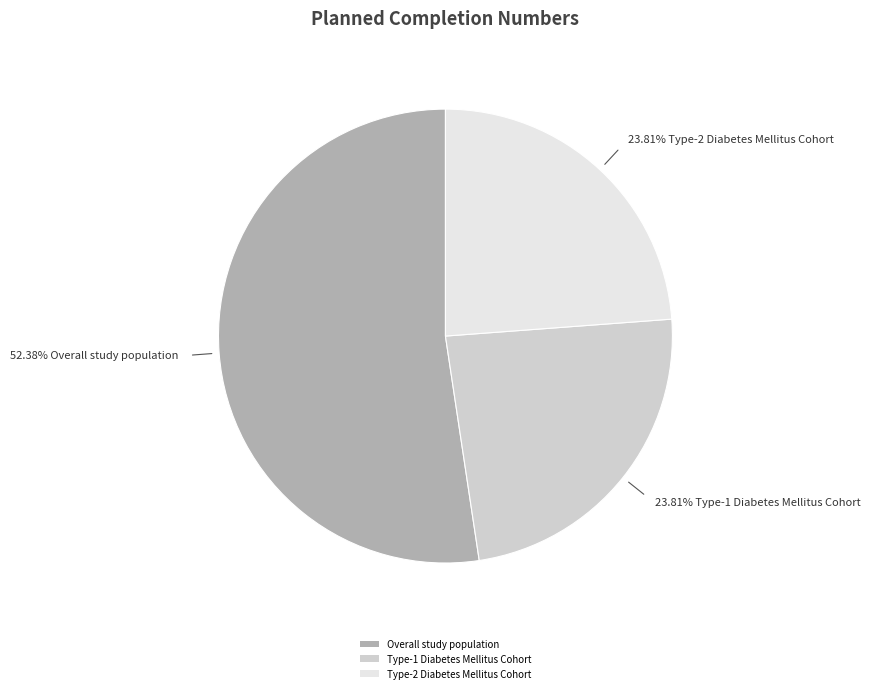

The Type-2 Diabetes Mellitus Cohort slice represents 24% of the pie. True or false?

True